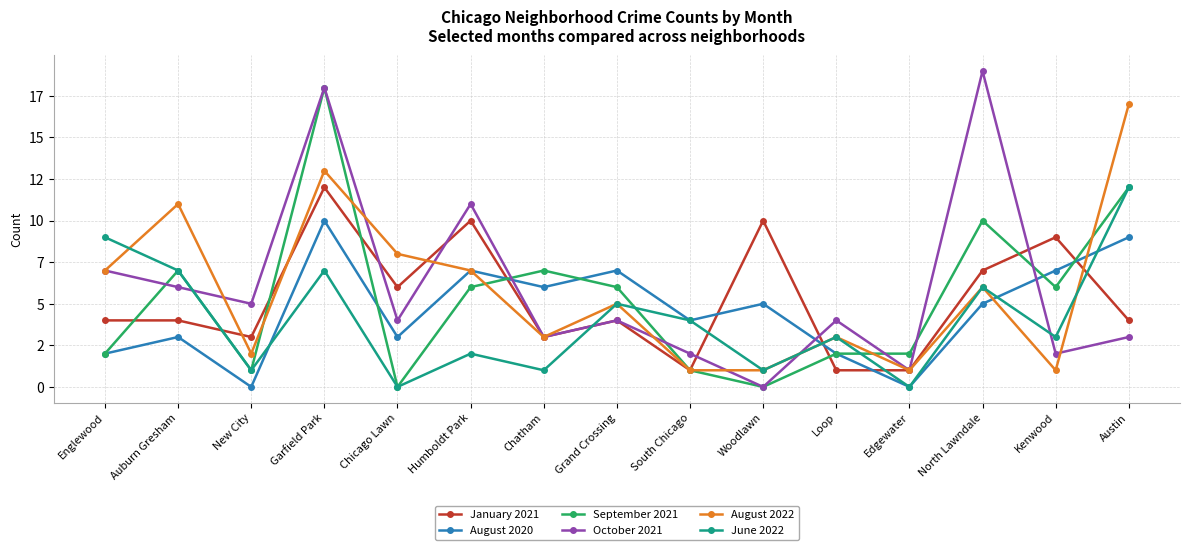

Which label corresponds to the smallest value in the chart?

New City